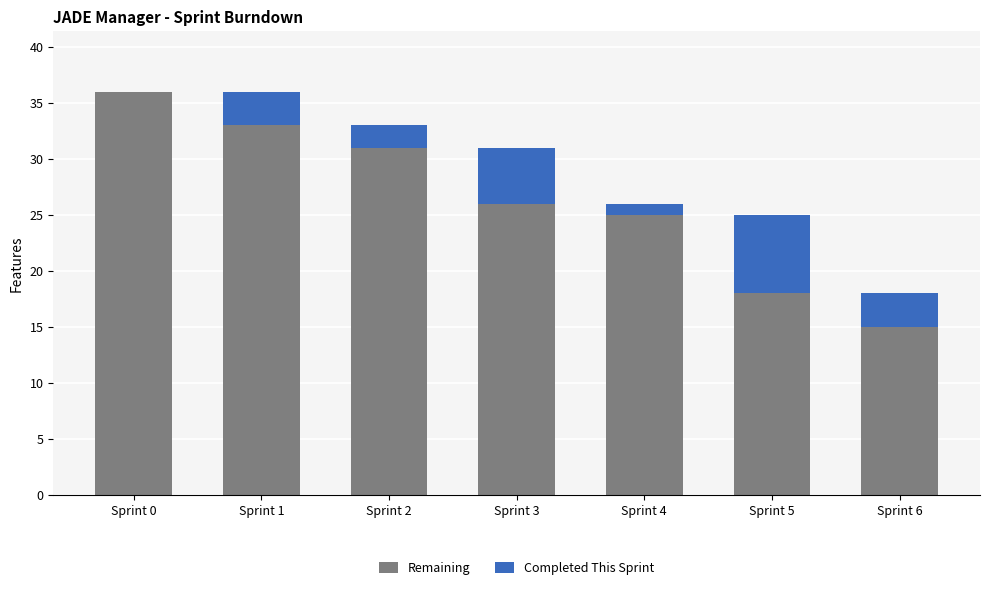

At which label does Remaining reach its peak?

Sprint 0